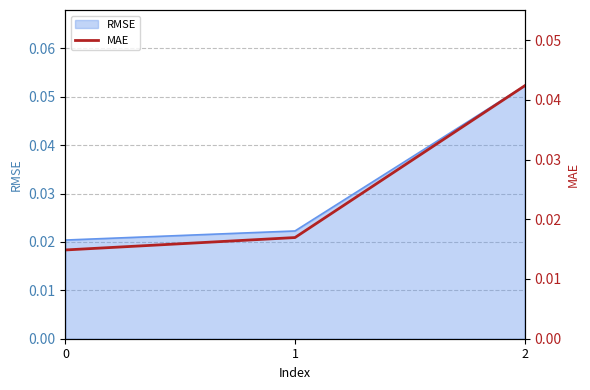

Count the RMSE values in the range 0 to 1.

3